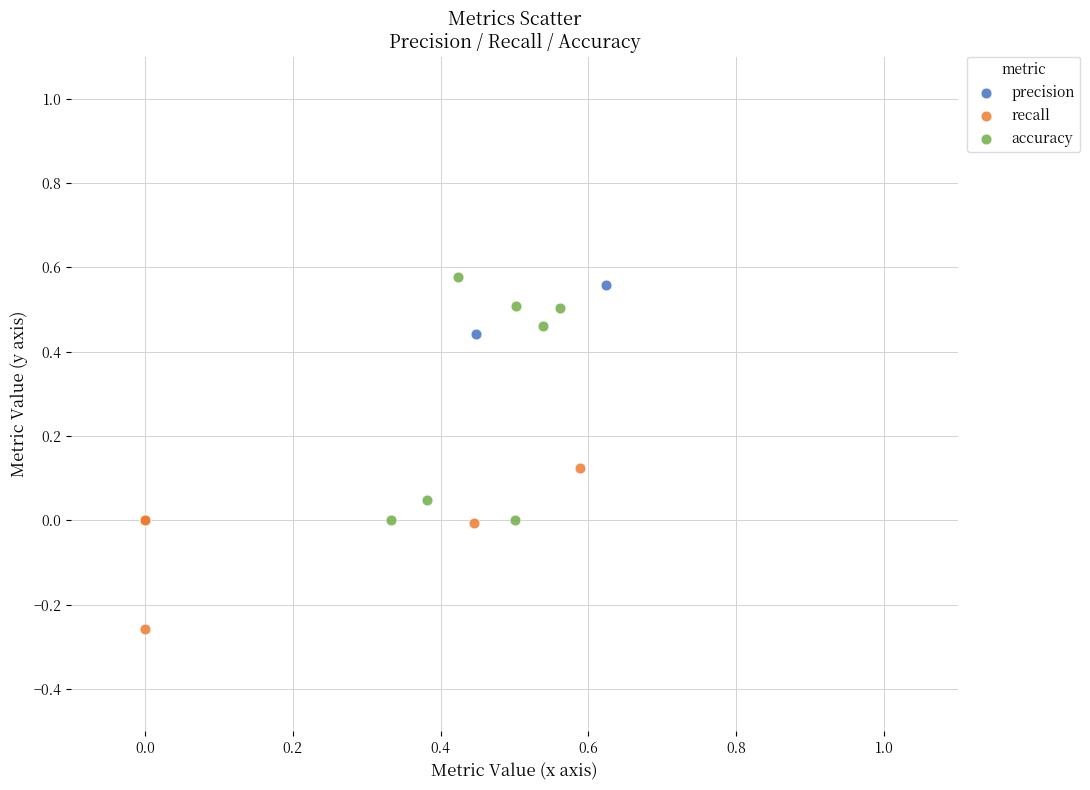

What are all the series names shown in the legend?

precision, recall, accuracy